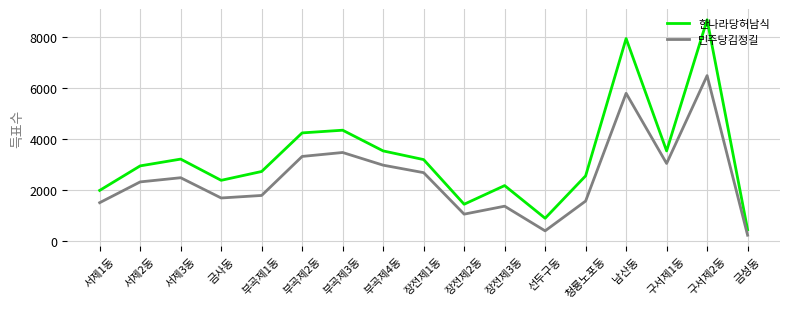

Where is 한나라당허남식 nearest to the value 4558?

부곡제3동